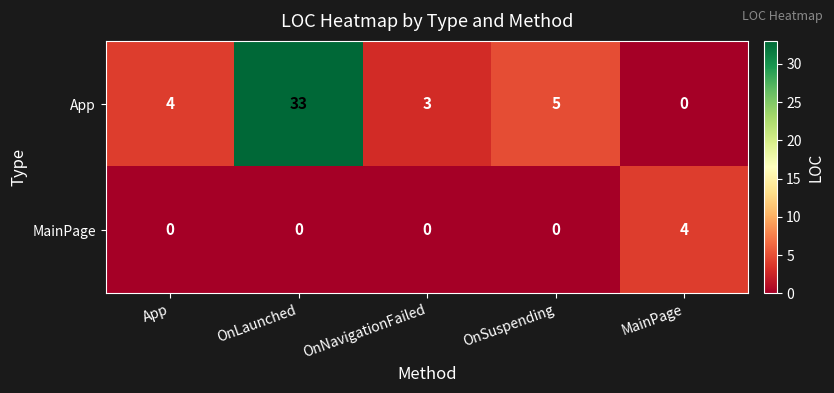

What is the spread (max minus min) of values at OnSuspending?

5